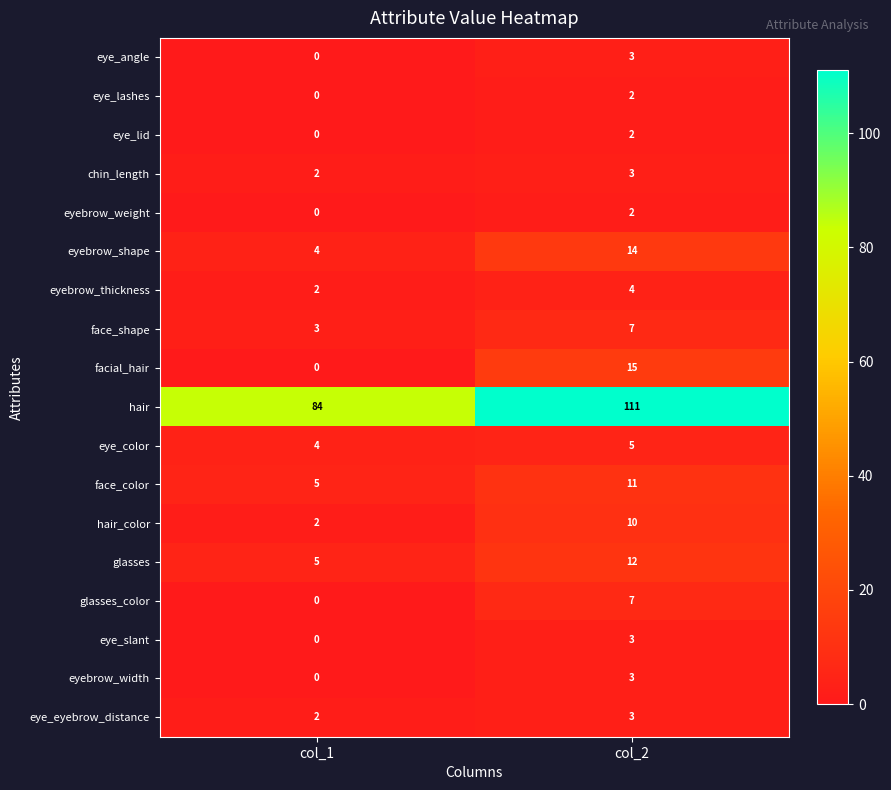

What value does the face_shape series have at col_1?

3